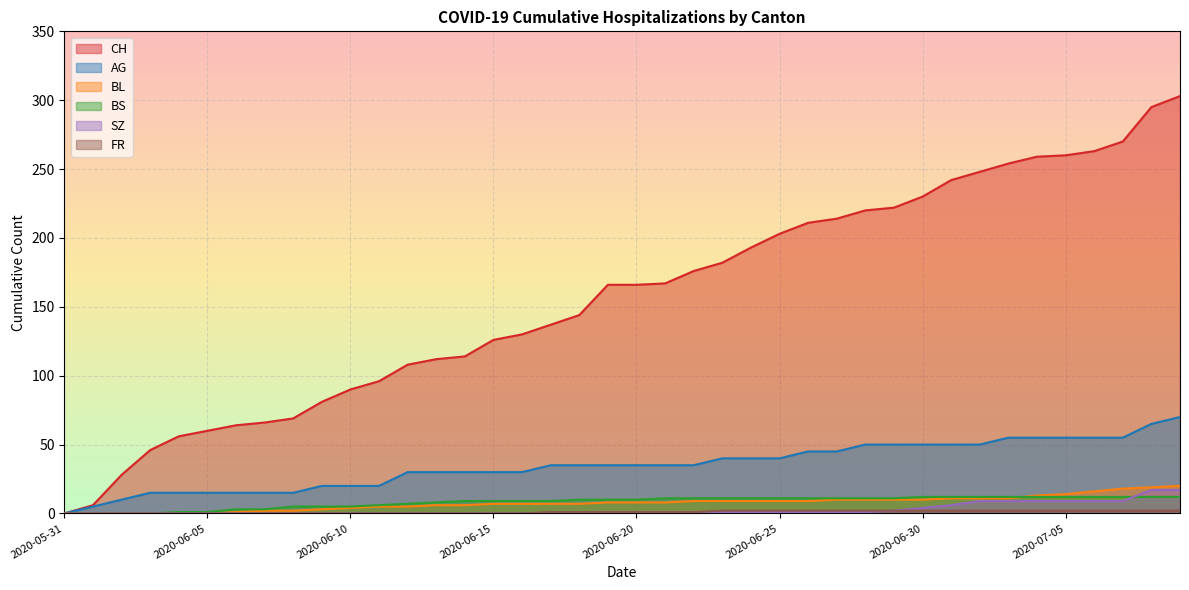

What is the difference between the CH values at 2020-07-07 and 2020-06-29?

48